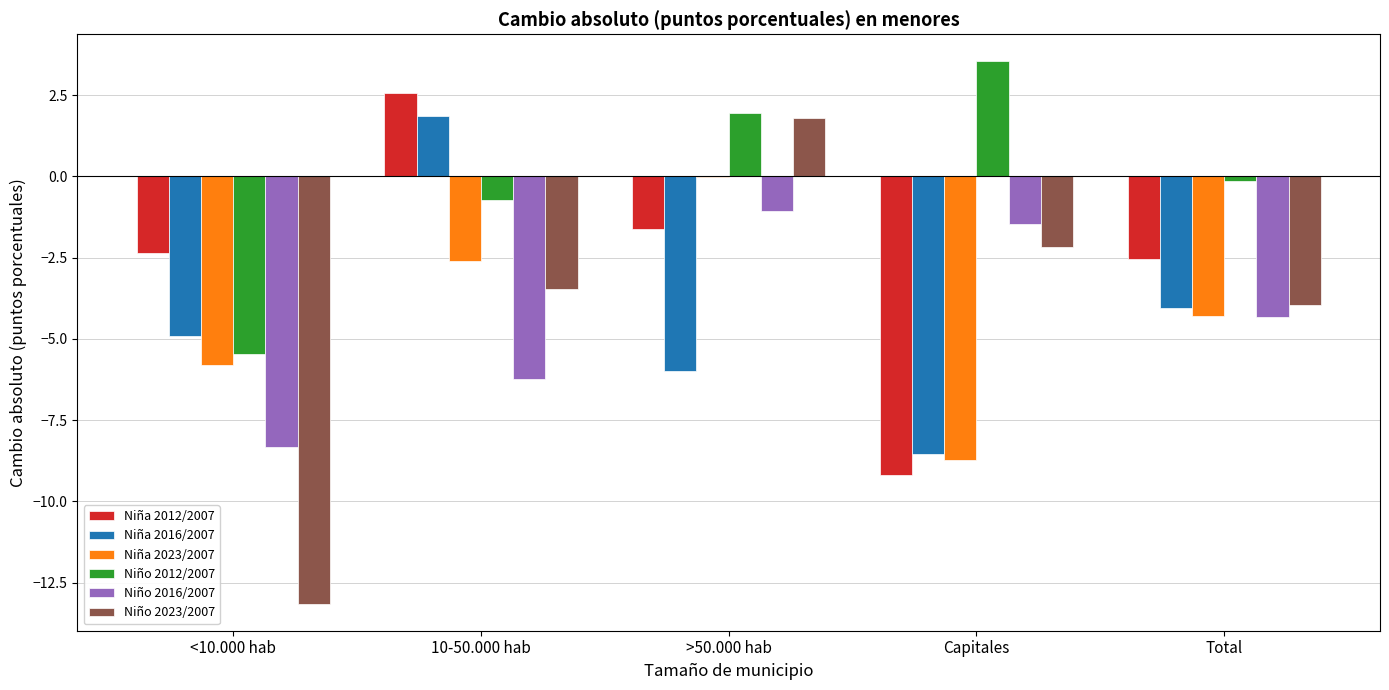

Which series has the largest range (max minus min)?

Niño 2023/2007